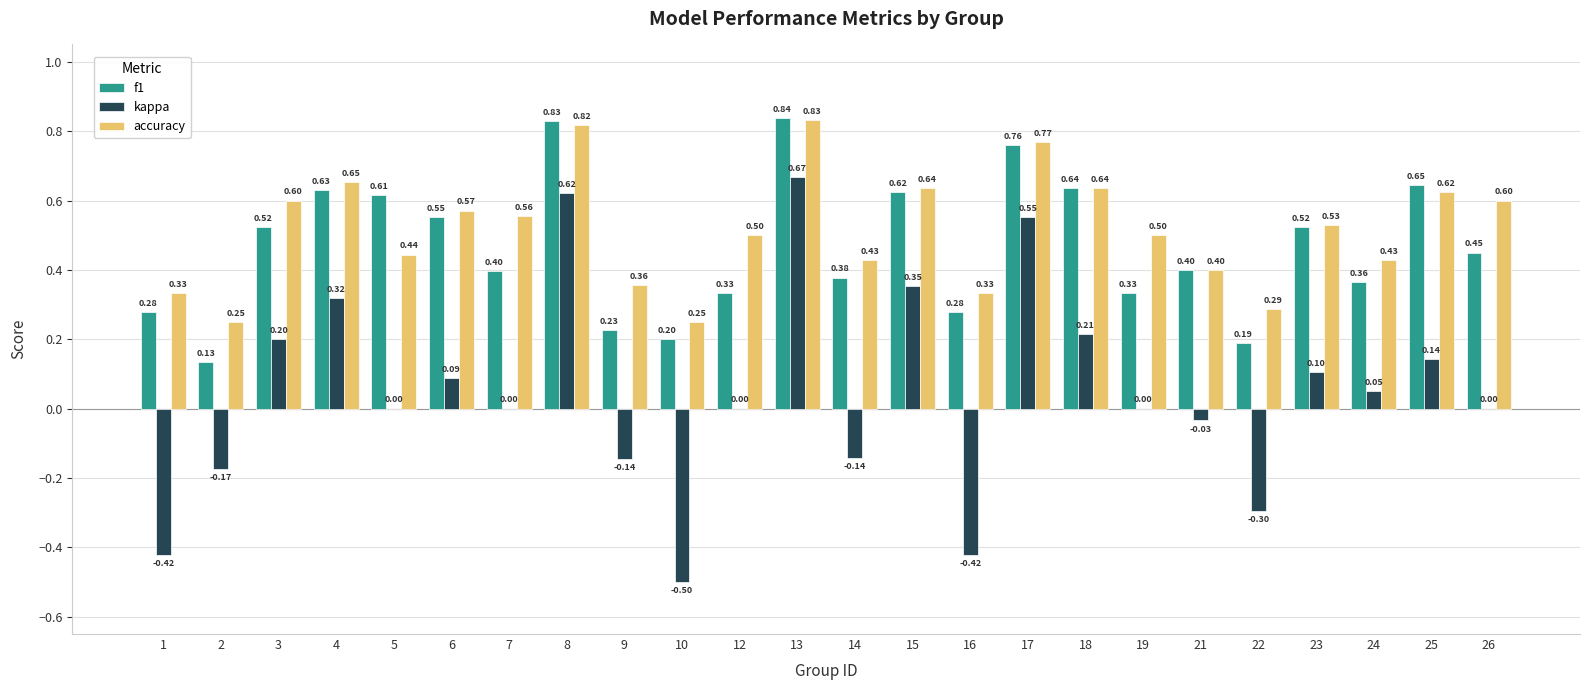

Which series has the largest total across all categories?

accuracy